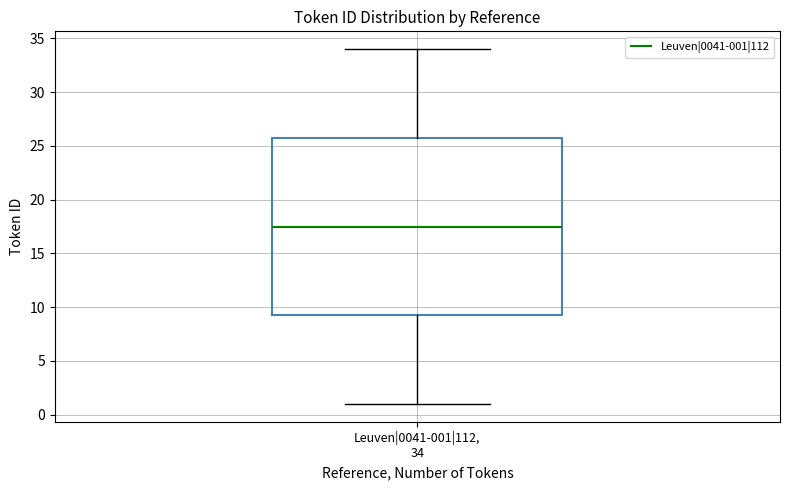

Transcribe this box plot: give where the median line is, the range the box spans, and where the two whiskers end, as read against the y-axis. The values are not printed on the chart, so give them approximately, as read against the axis.

median 17.5, box 9.5 to 26.0, whiskers 1.0 to 34.0